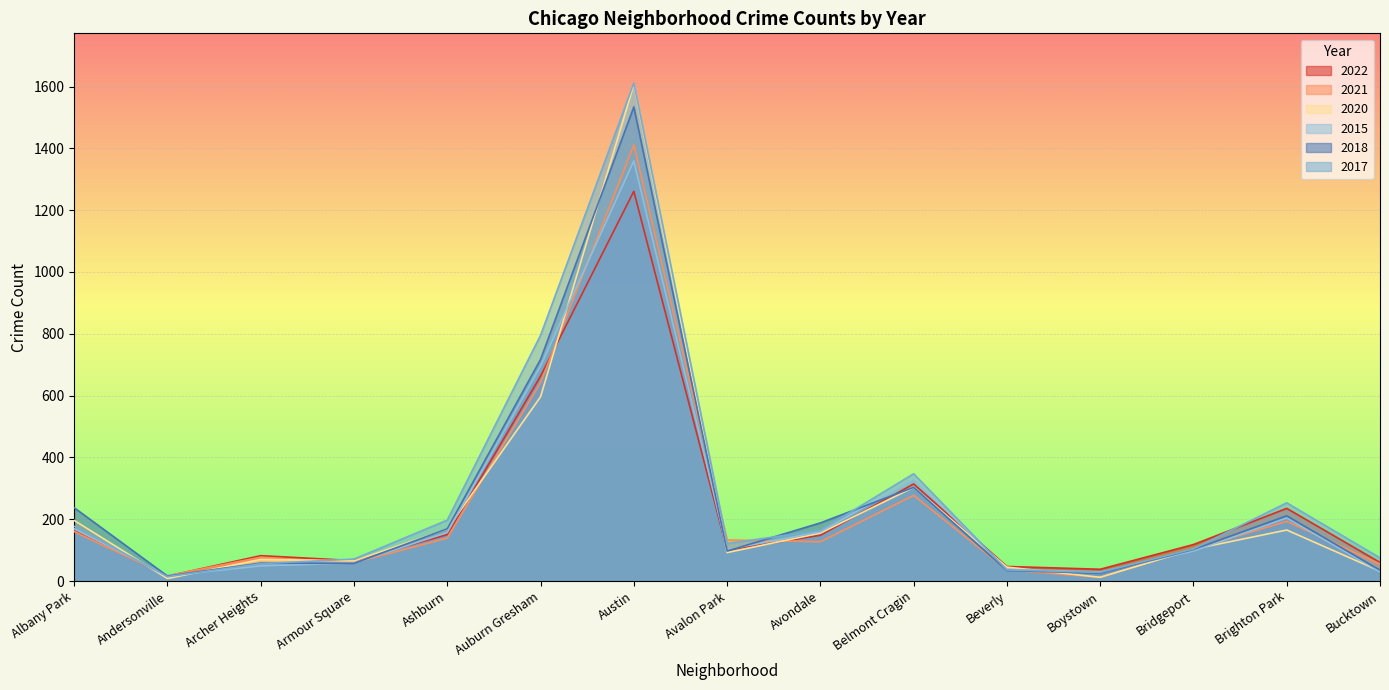

Where is 2022 nearest to the value 638?

Auburn Gresham